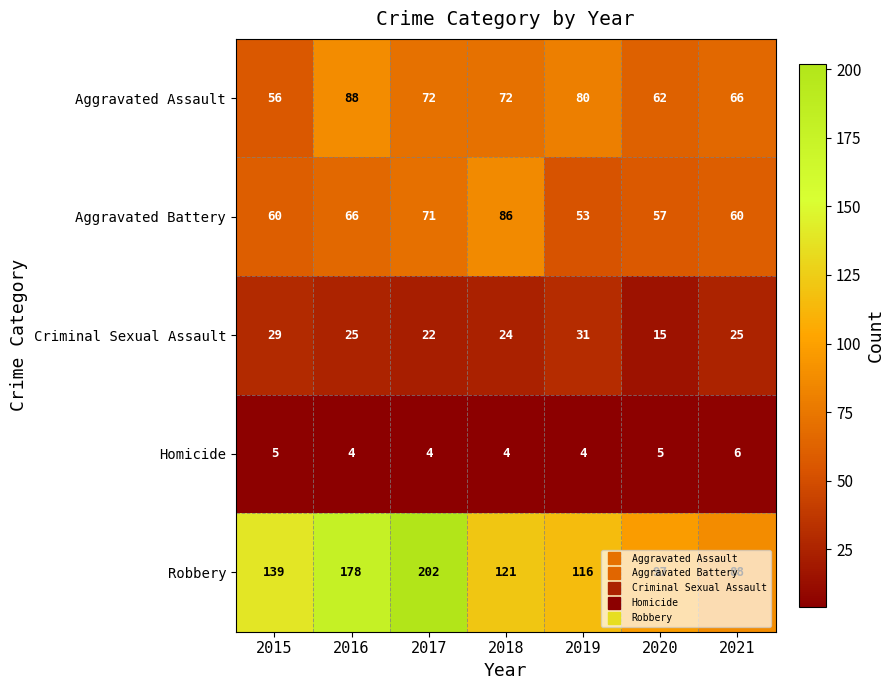

At which label is Robbery closest to 145?

2015